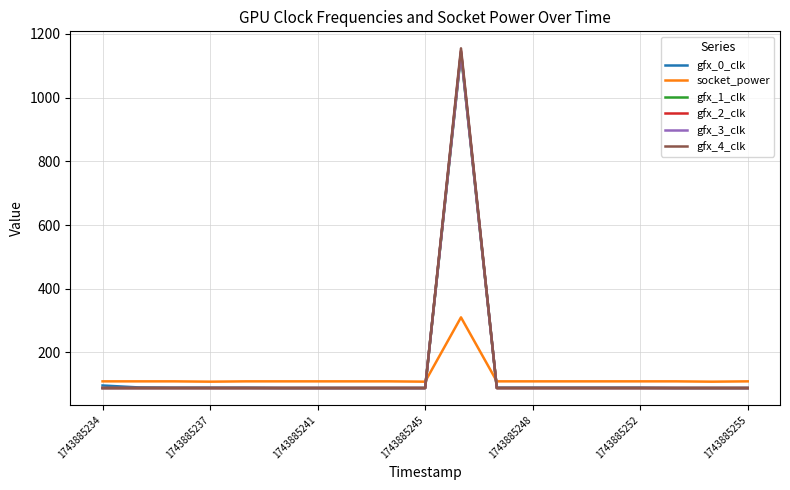

Which series has the widest spread of values?

gfx_4_clk